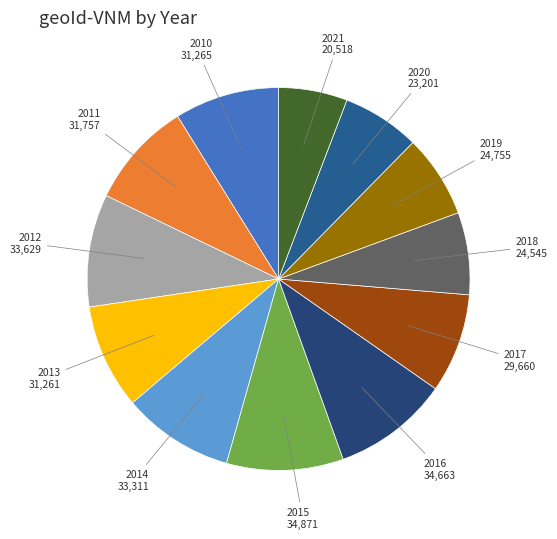

The 2014 slice represents 9% of the pie. True or false?

True